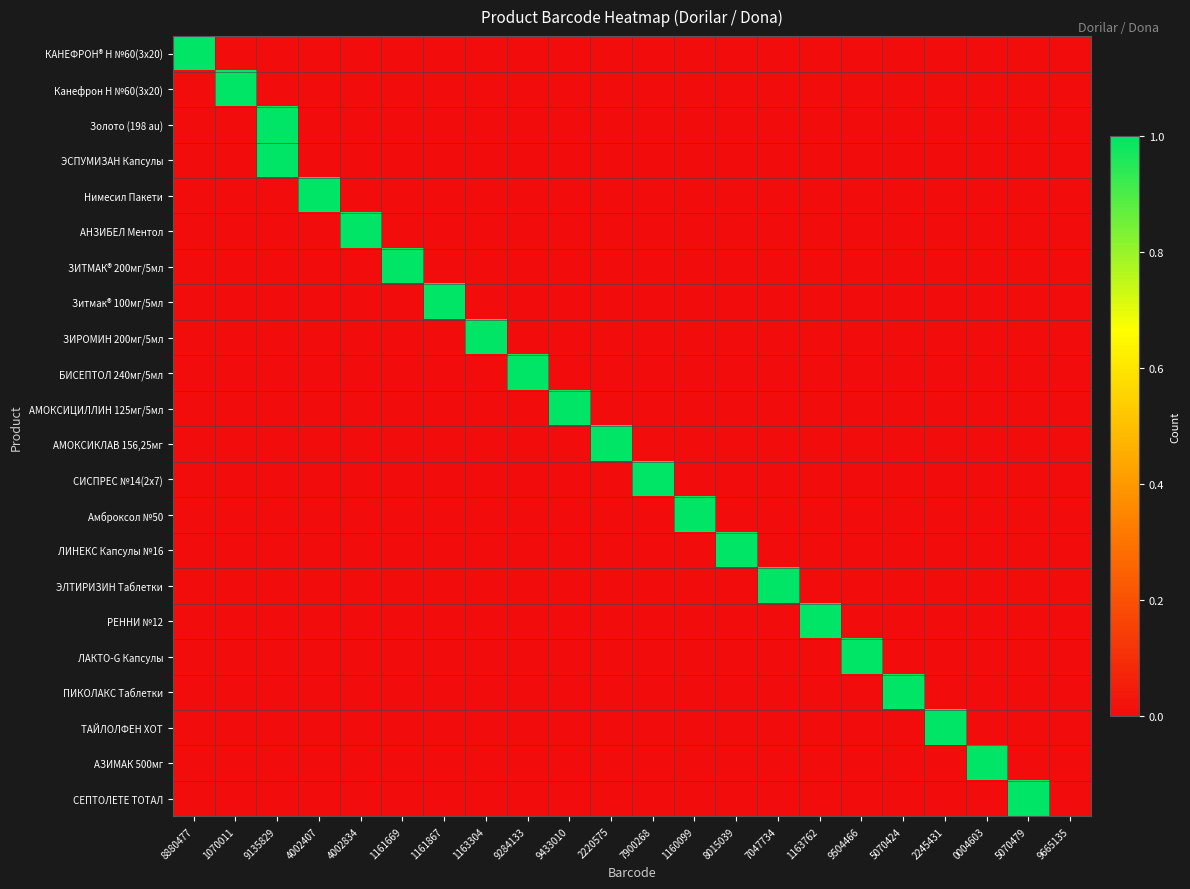

Which has a higher value, 7047734 or 1161867?

7047734